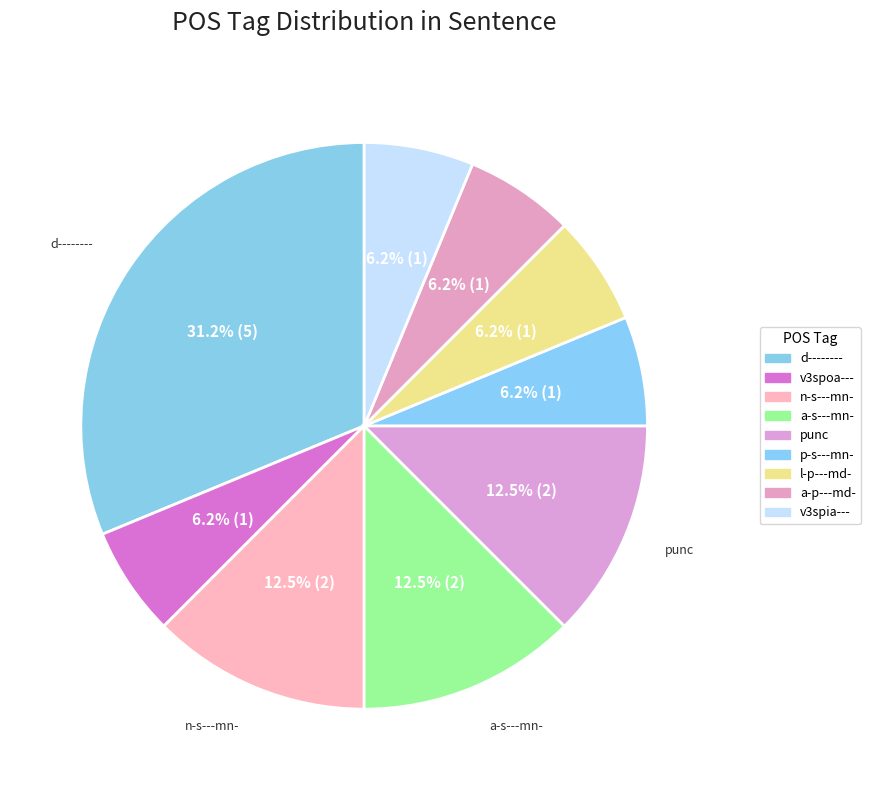

What is the ratio of the value at punc to the value at l-p---md-?

2.0